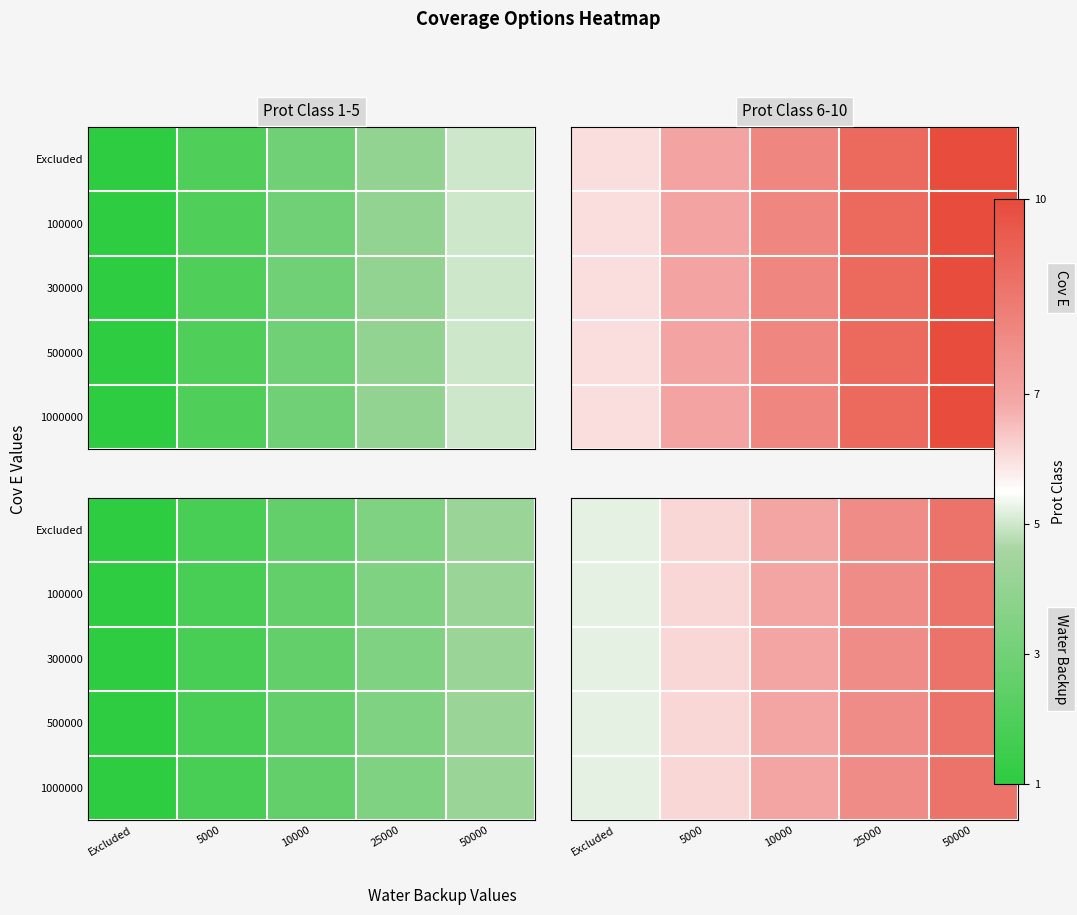

Count the number of categories in the chart.

5